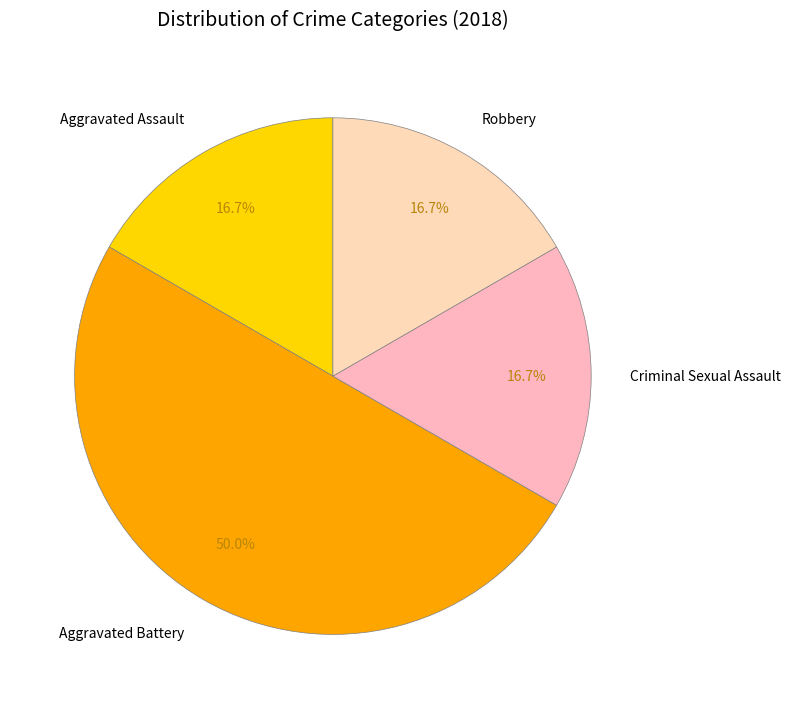

Does Criminal Sexual Assault represent more than half of the total?

No